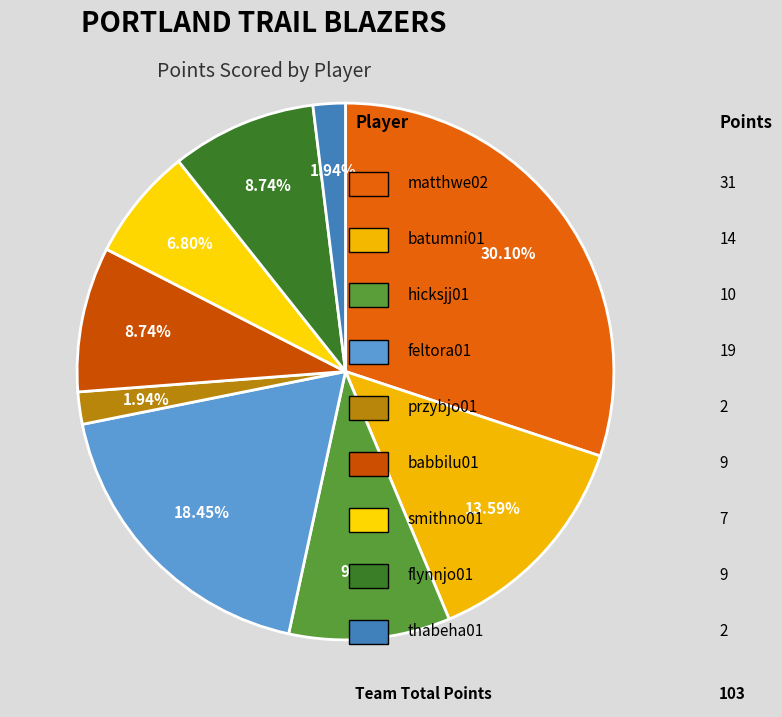

What is the largest slice in the pie chart?

matthwe02